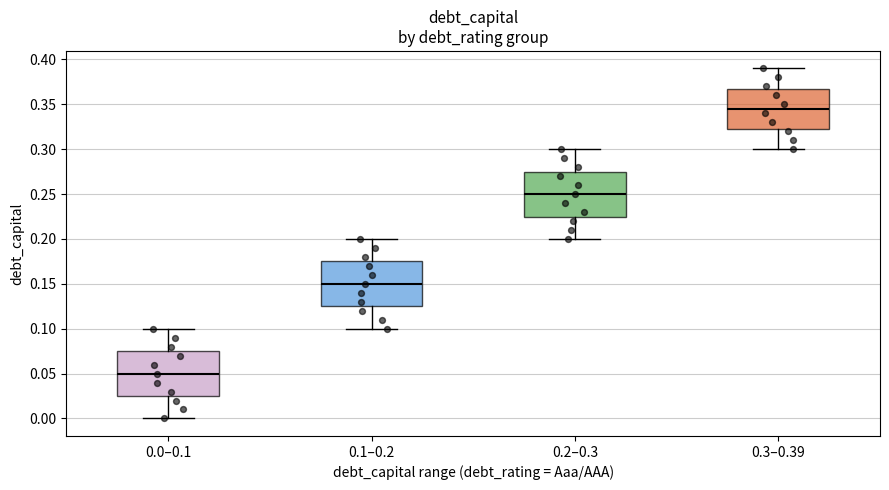

Reading left to right, read every box against the y-axis: the position of its median line, the range the box covers, and the ends of its whiskers. The values are not printed on the chart, so give them approximately, as read against the axis.

0.0–0.1: median 0.050, box 0.025 to 0.075, whiskers 0.000 to 0.100
0.1–0.2: median 0.150, box 0.125 to 0.175, whiskers 0.100 to 0.200
0.2–0.3: median 0.250, box 0.225 to 0.275, whiskers 0.200 to 0.300
0.3–0.39: median 0.345, box 0.325 to 0.370, whiskers 0.300 to 0.390